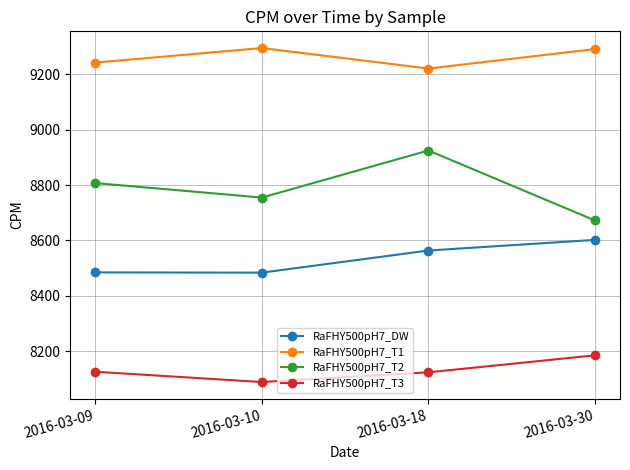

How many lines are shown in the chart?

4